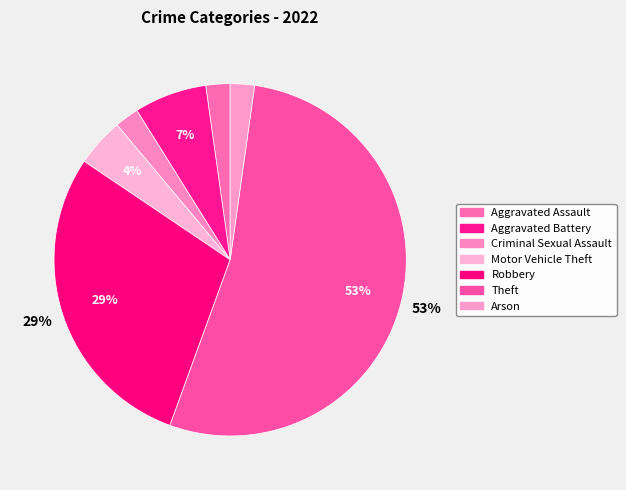

How many slices are in this pie chart?

7